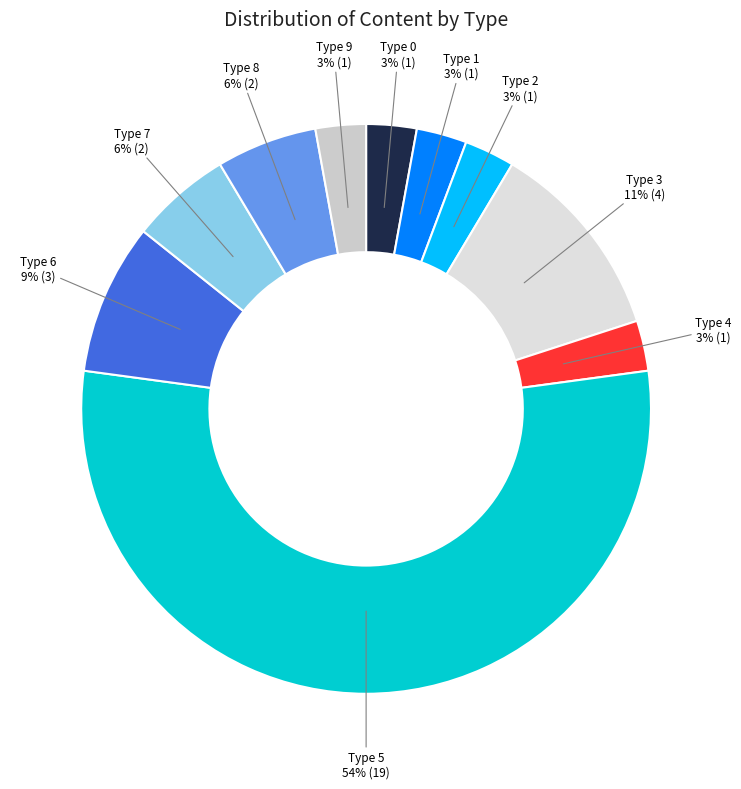

To the nearest percent, what percentage of the pie is Type 6?

9%